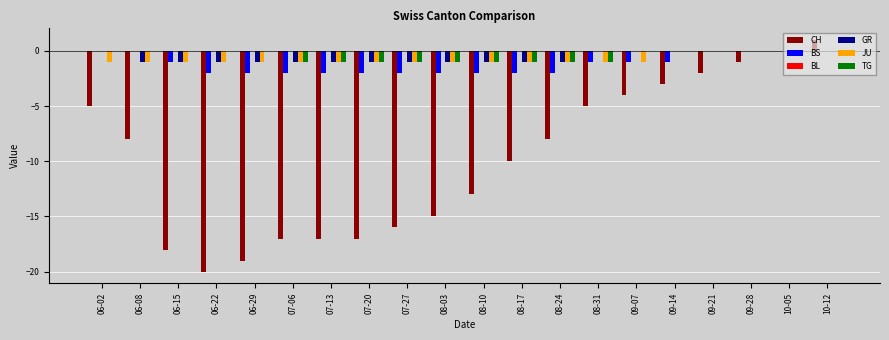

At which category does the chart reach its peak across all series?

10-12